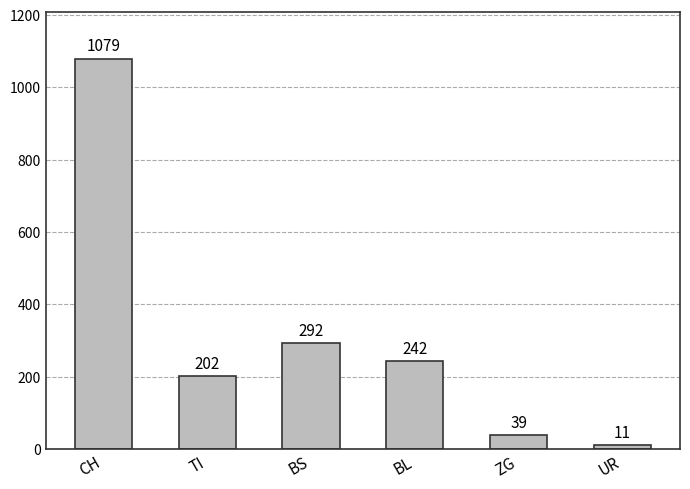

True or false: the data shows 1079 at CH.

True